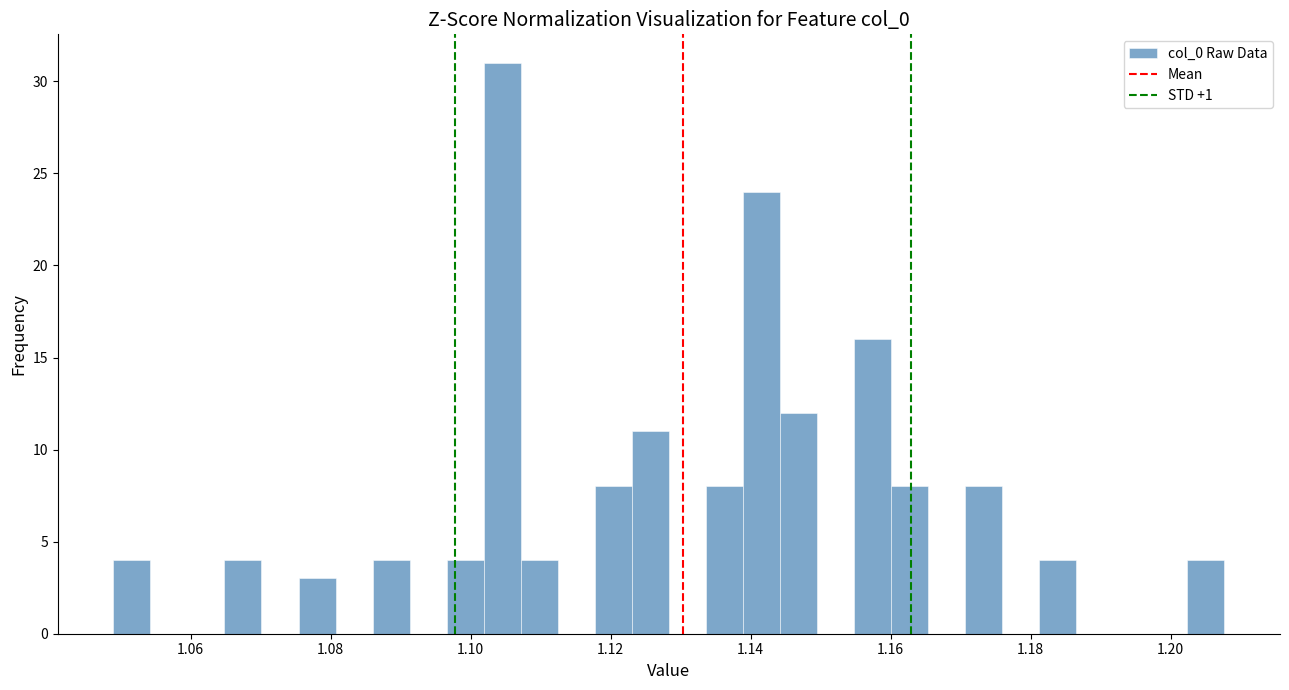

Around what value on the x-axis is the tallest bar? Give the approximate position of its centre, as read against the axis.

1.104